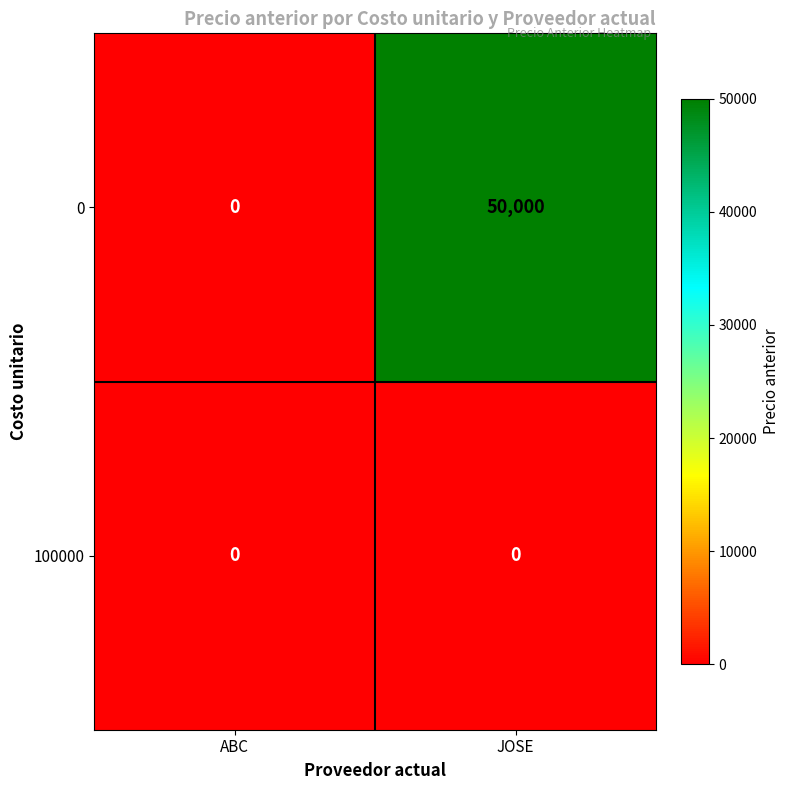

Which series has the largest range (max minus min)?

0